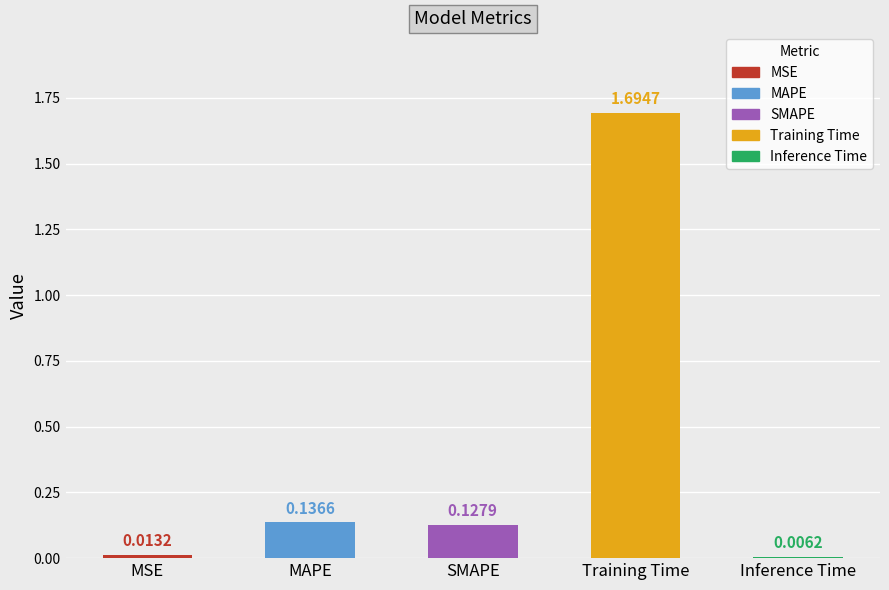

Between MAPE and Training Time, which is larger?

Training Time